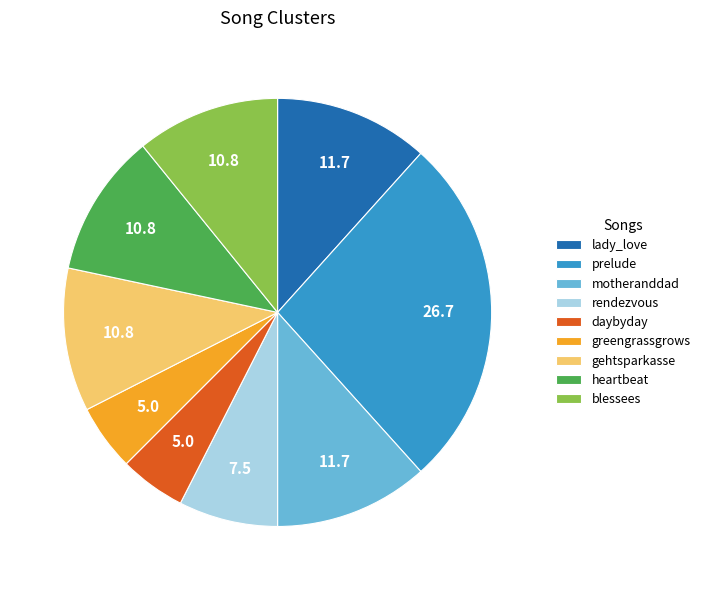

Count the number of slices in the pie.

9